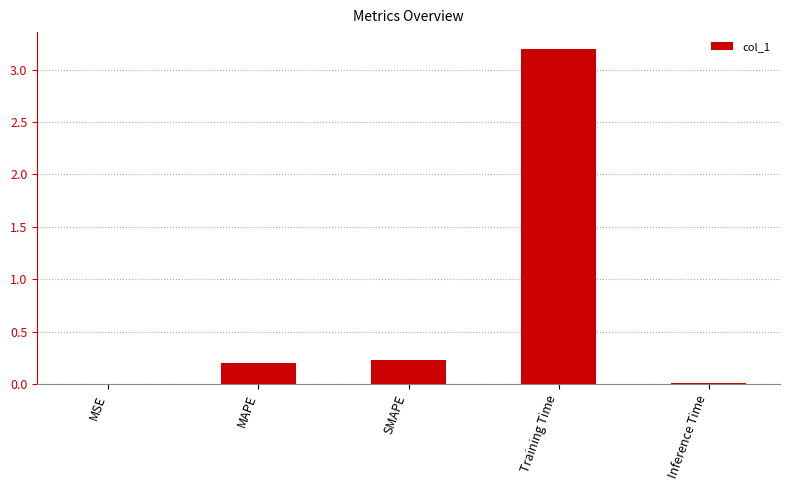

Are the bars grouped side by side (vs. stacked)?

No